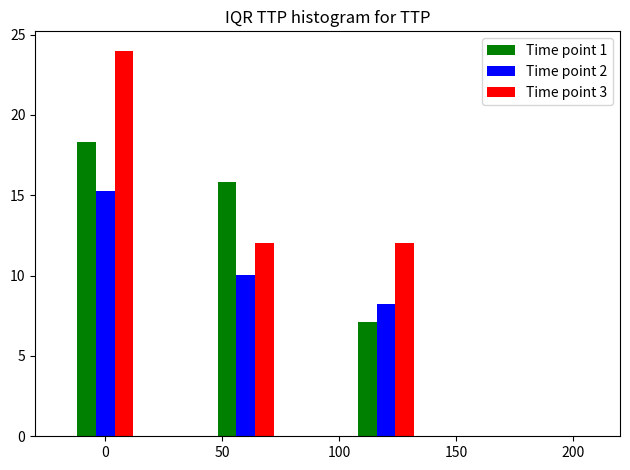

Count the number of categories in the chart.

3